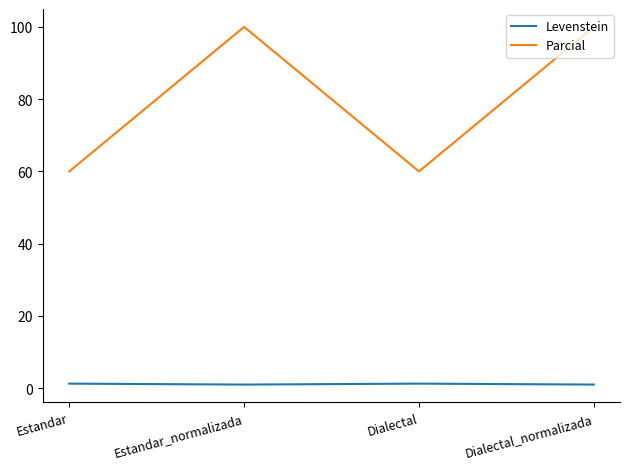

What value does the Parcial series have at Estandar_normalizada?

100.0